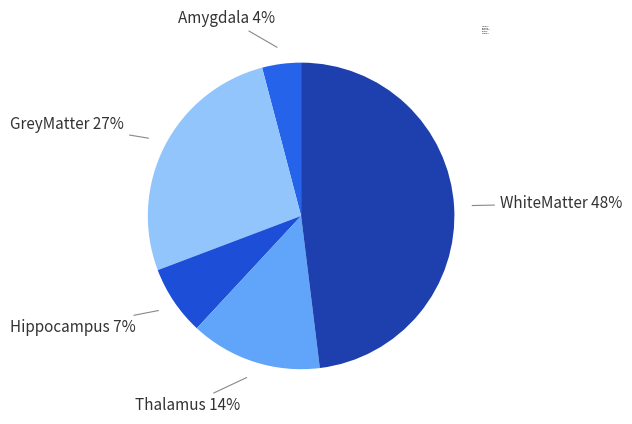

What percentage is NOT represented by Thalamus?

86.1%